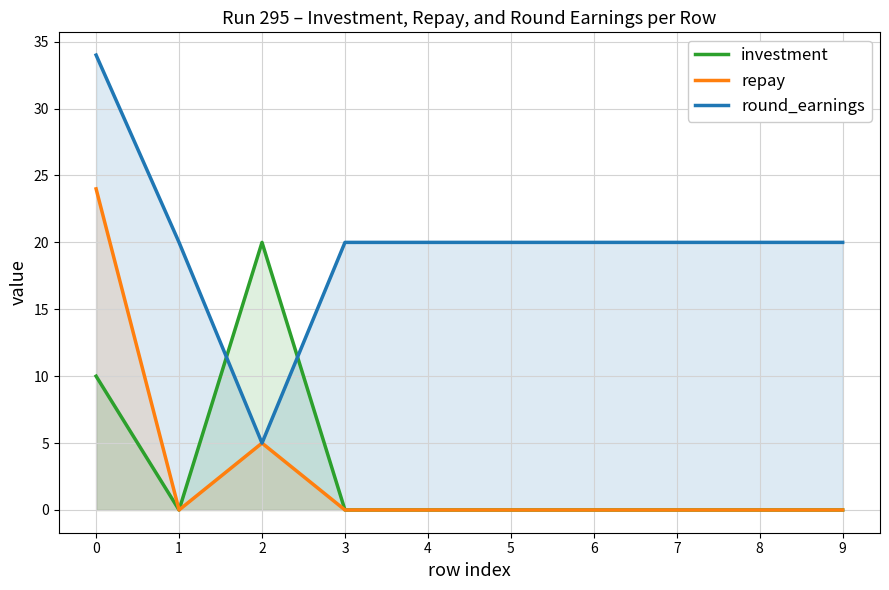

How many interior local peaks does the investment series have?

1